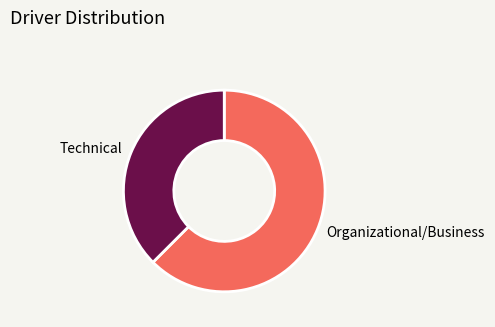

Is the sum of Organizational/Business and Technical greater than half?

Yes